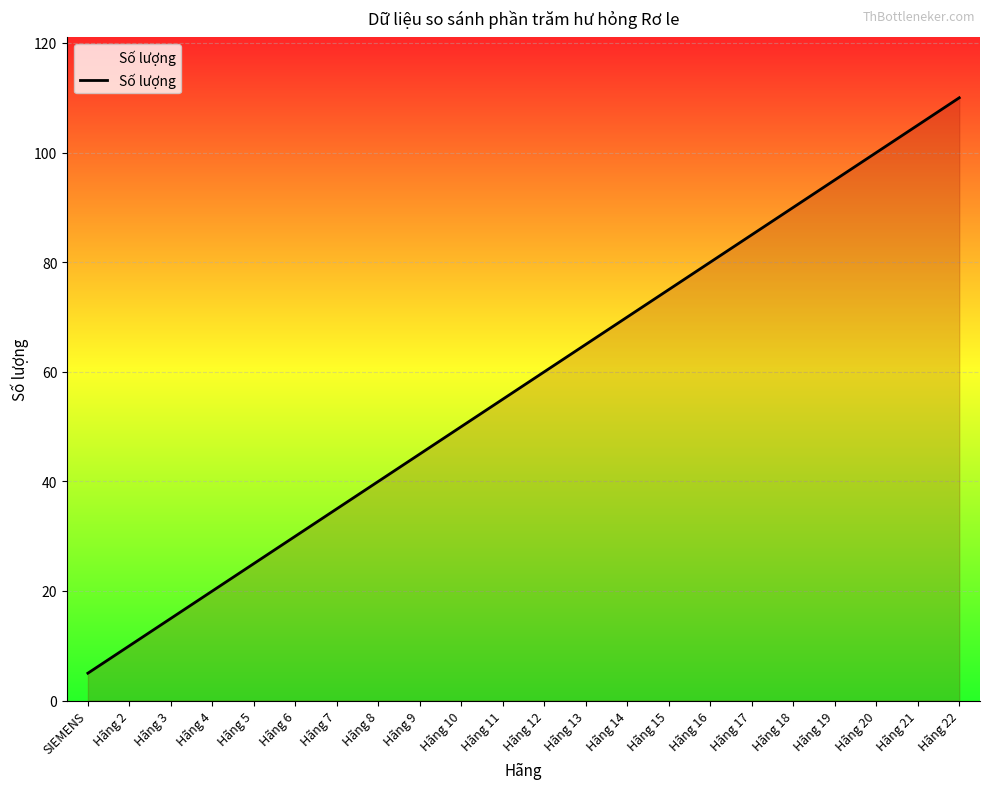

Which label corresponds to the largest value in the chart?

Hãng 22